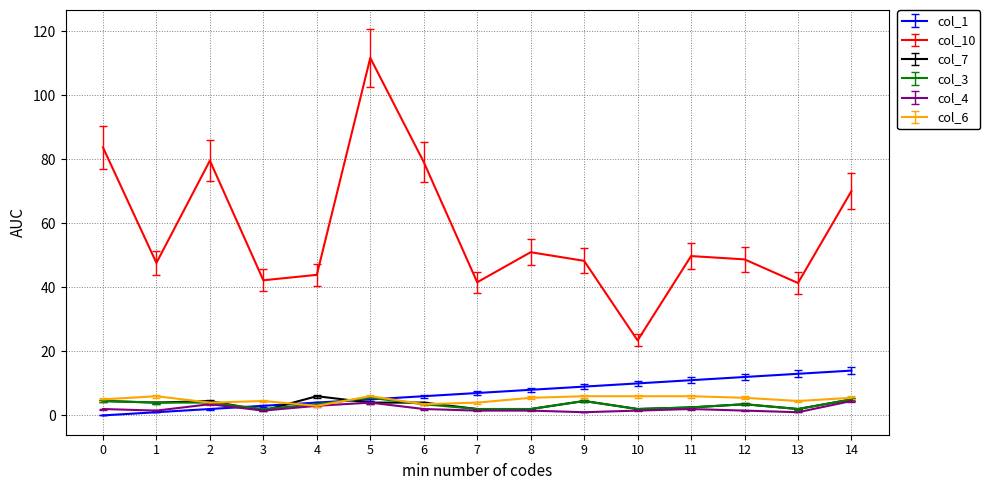

What is the maximum value shown in the chart?

111.7